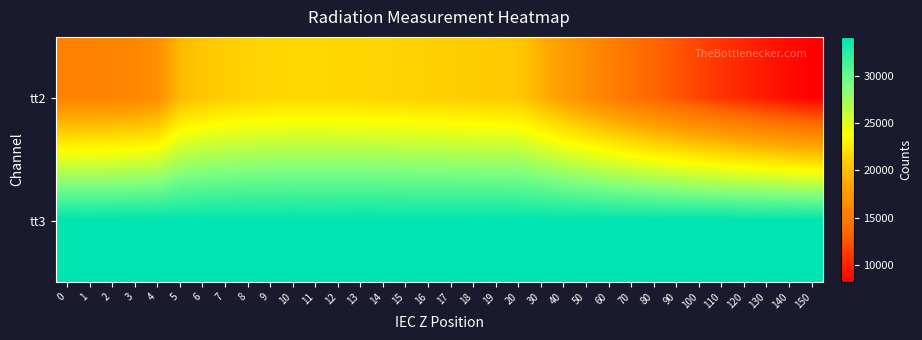

Between 14 and 15, which series saw the biggest shift?

tt2